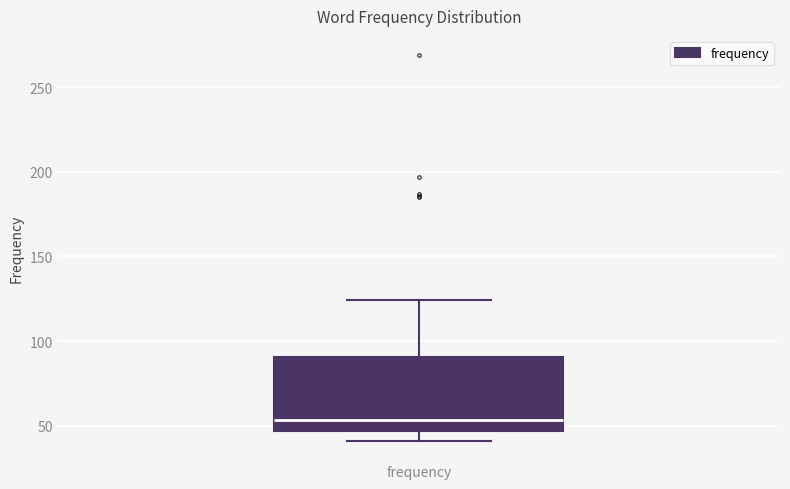

Where does the upper whisker of the box for frequency end on the y-axis? The values are not printed on the chart, so give them approximately, as read against the axis.

125